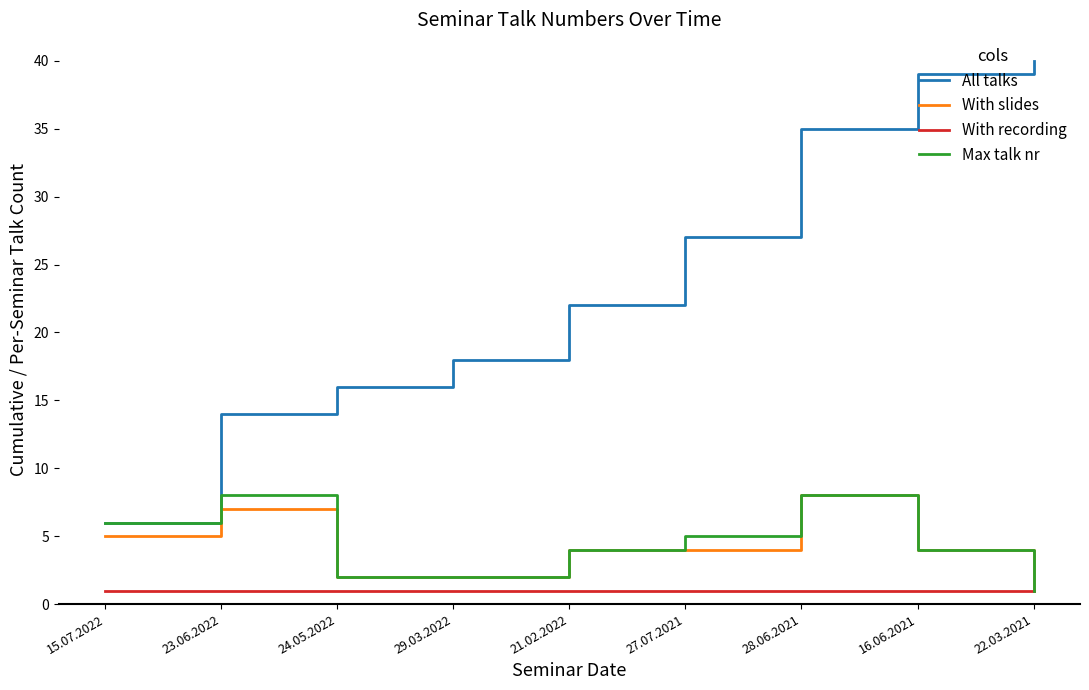

Which series has the largest total across all categories?

All talks